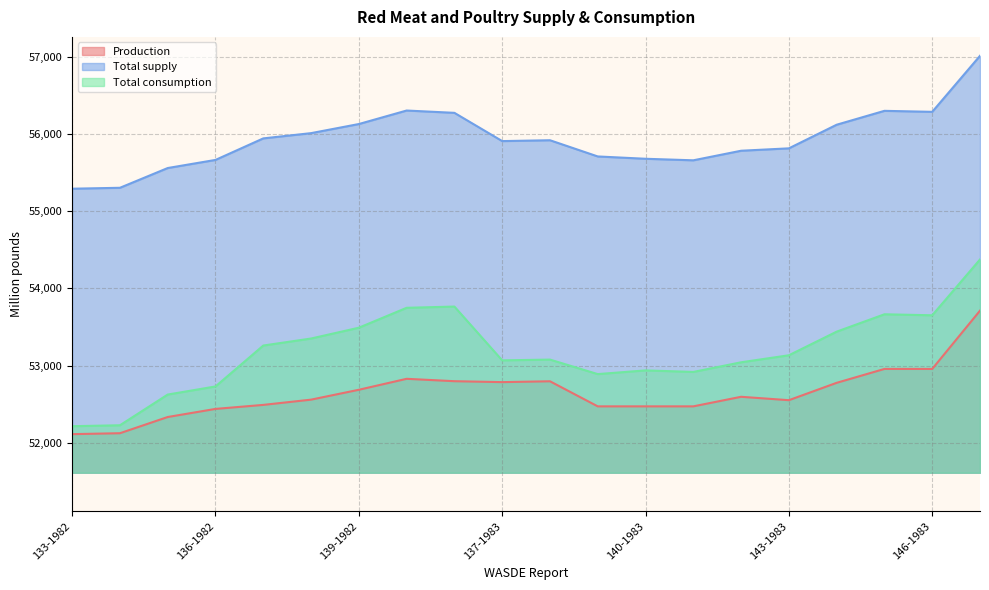

What is the value of the Production point at the 17th from the left?

52777